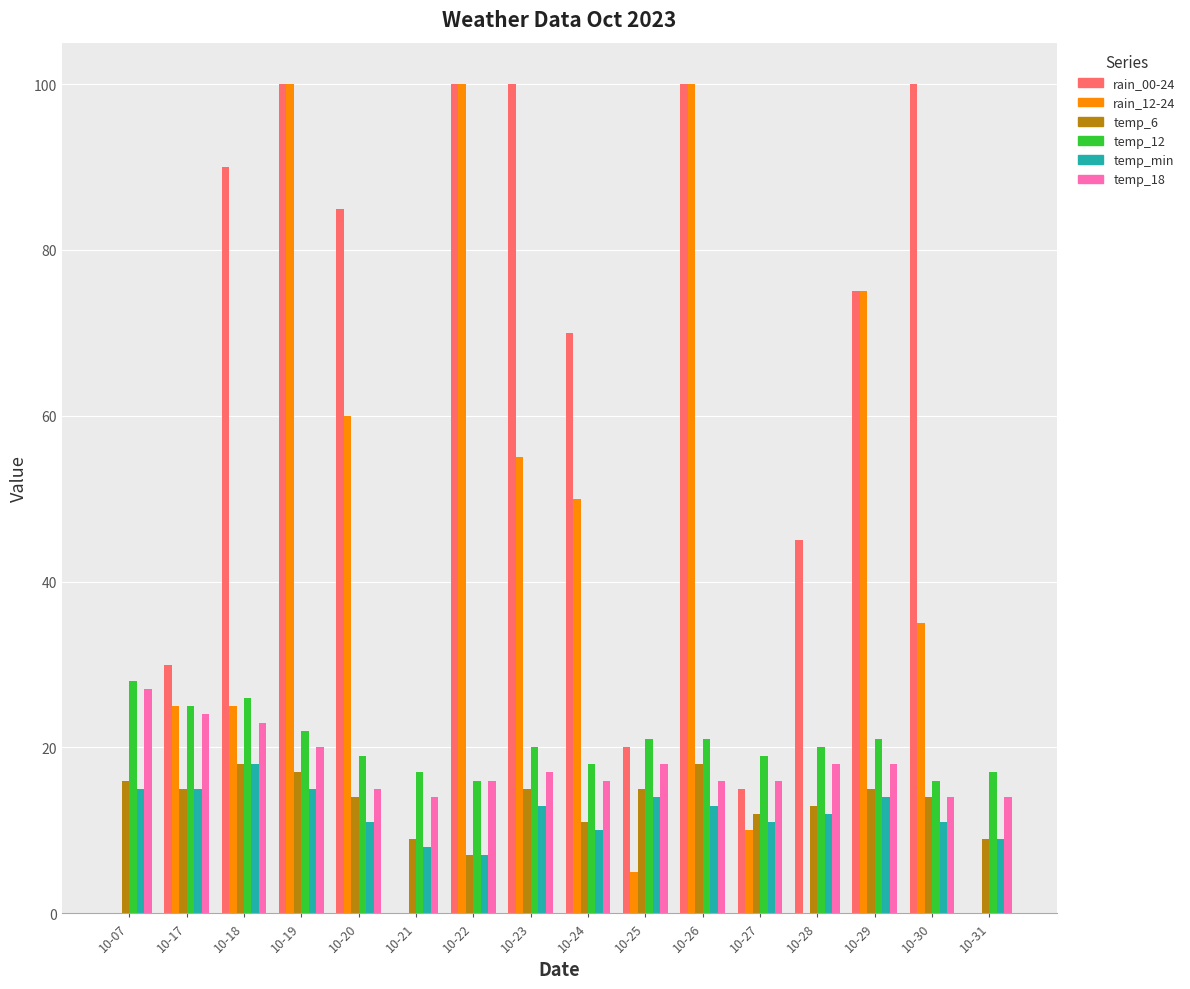

At which label does temp_12 first exceed 20?

10-07